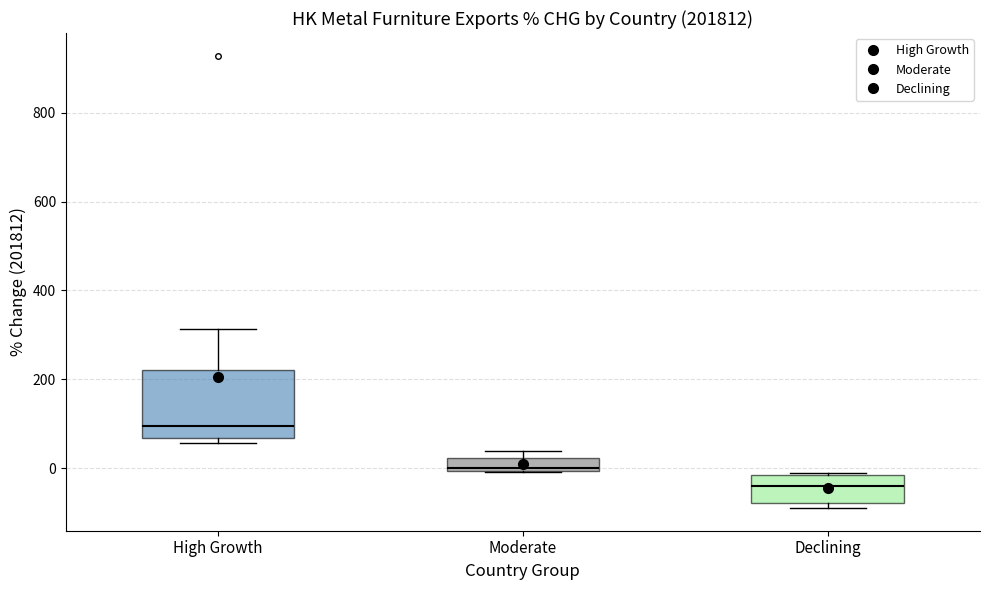

Comparing the boxes themselves (not the whiskers), which one is the tallest?

High Growth